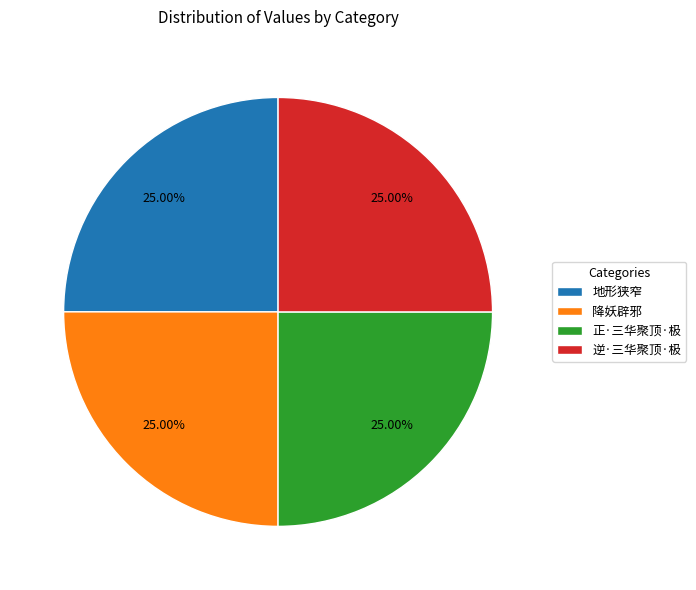

Does any single category account for the majority?

No